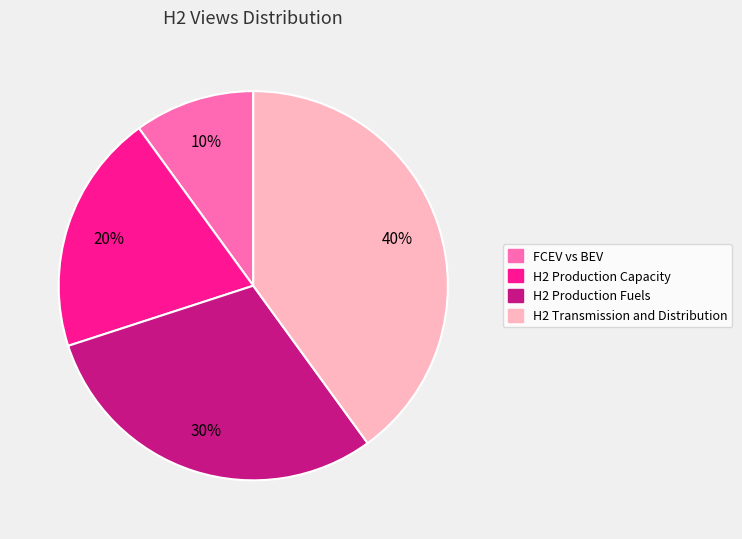

Rank the categories by value from highest to lowest.

H2 Transmission and Distribution, H2 Production Fuels, H2 Production Capacity, FCEV vs BEV